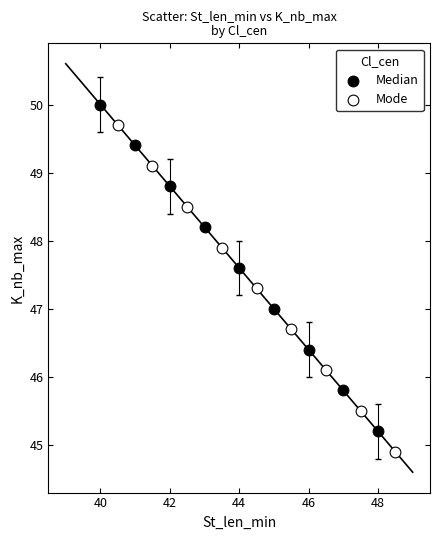

Which series contains the highest Y value?

Median